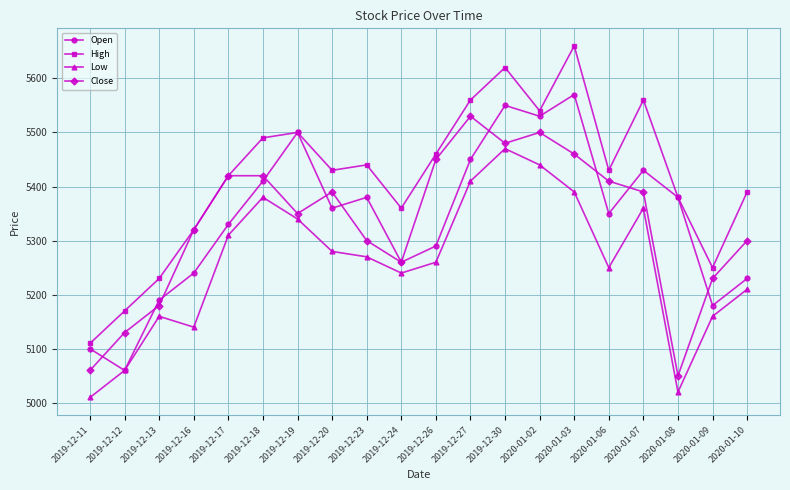

What is the label of the 8th point from the left?

2019-12-20